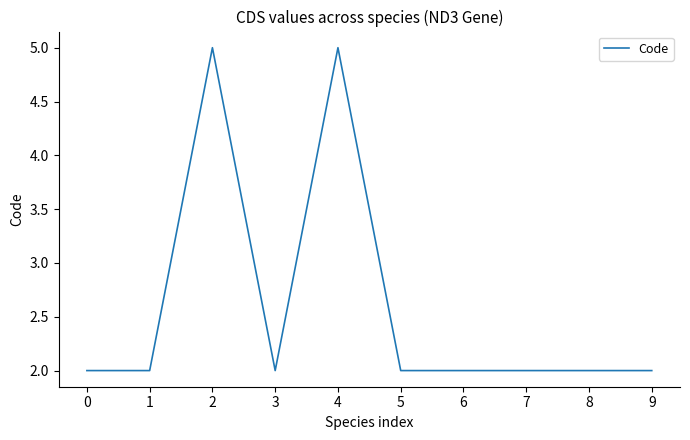

Reading left to right, list all the values displayed in this chart.

2	2	5	2	5	2	2	2	2	2